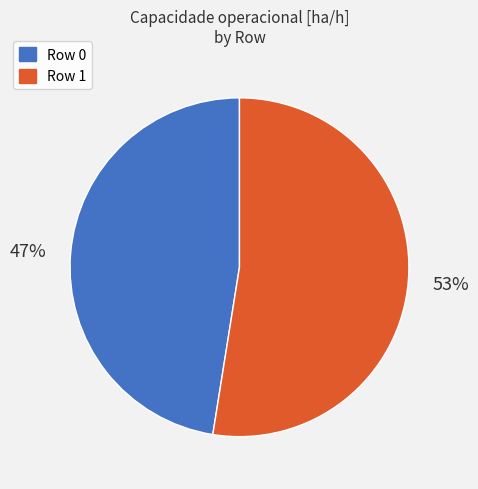

What is the ratio of the value at Row 0 to the value at Row 1?

0.9